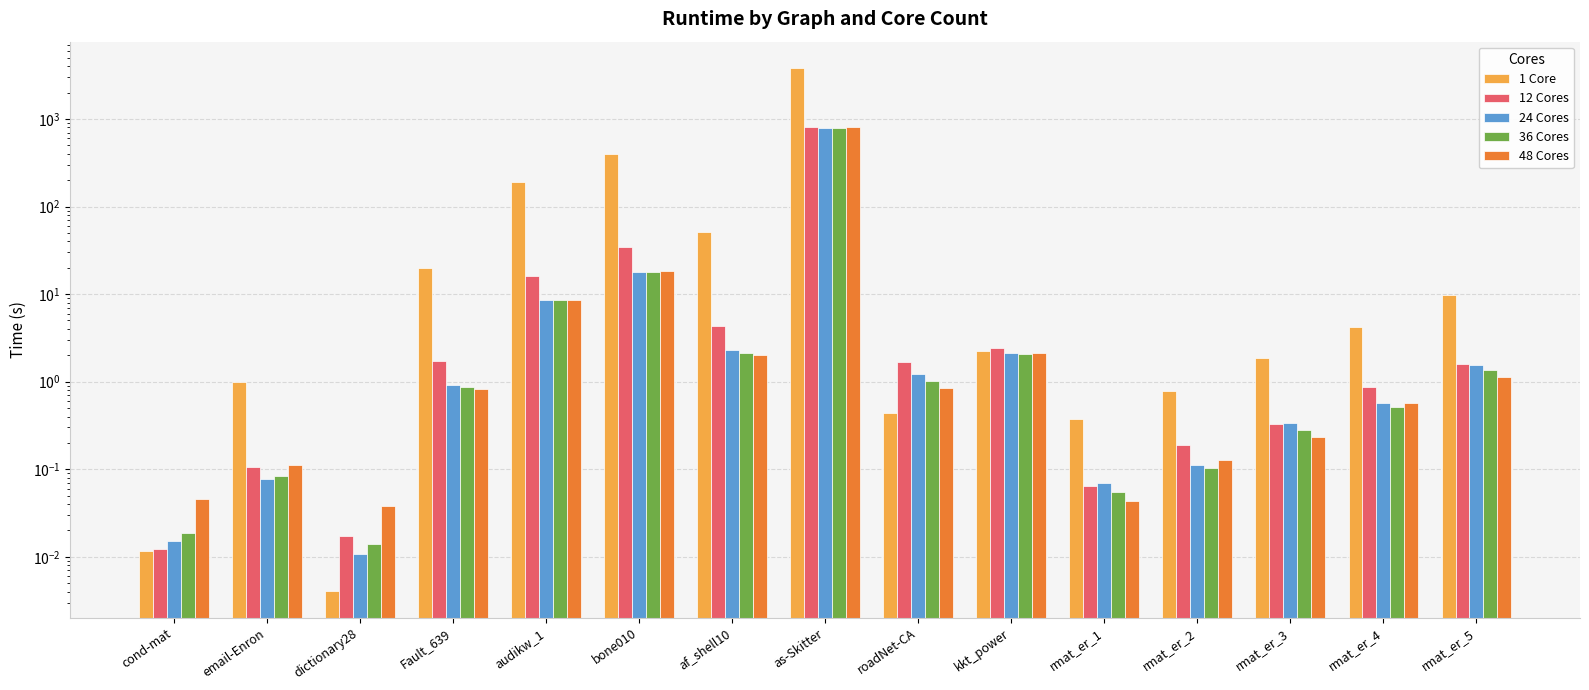

Are the bars grouped side by side (vs. stacked)?

Yes